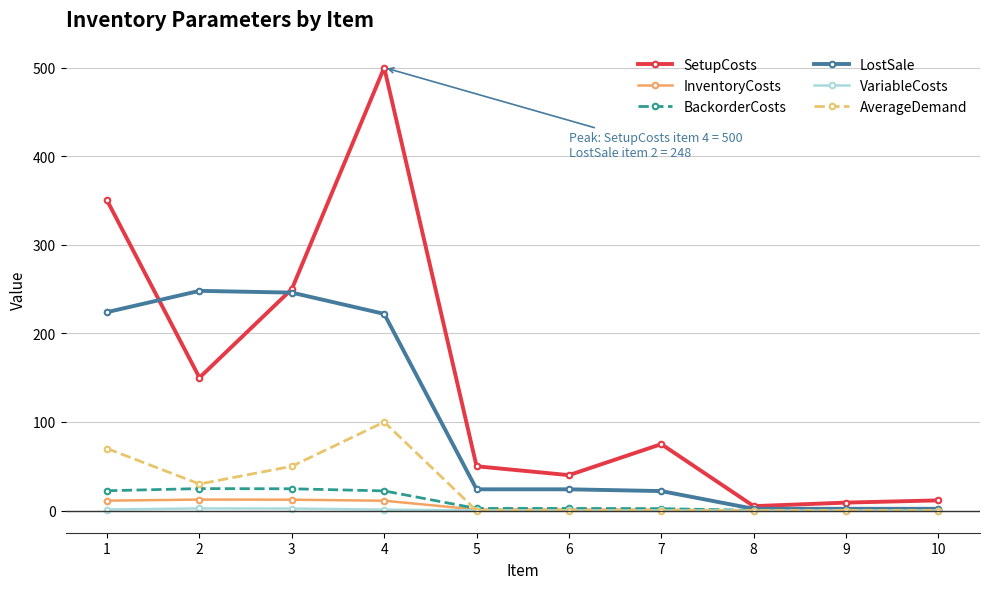

At which category does AverageDemand reach its first local valley?

2